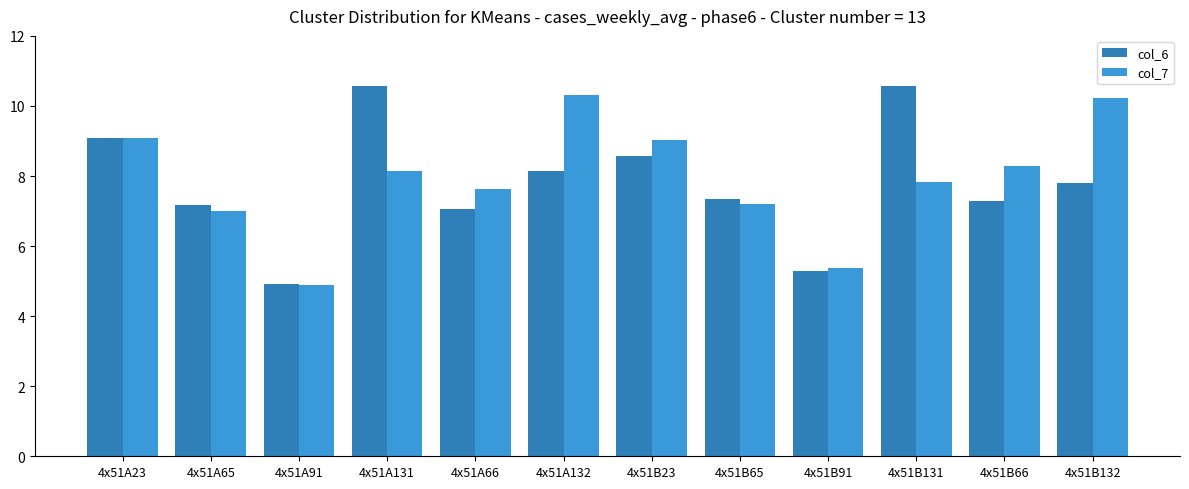

What is the value of the col_7 bar at the 7th from the left?

9.0